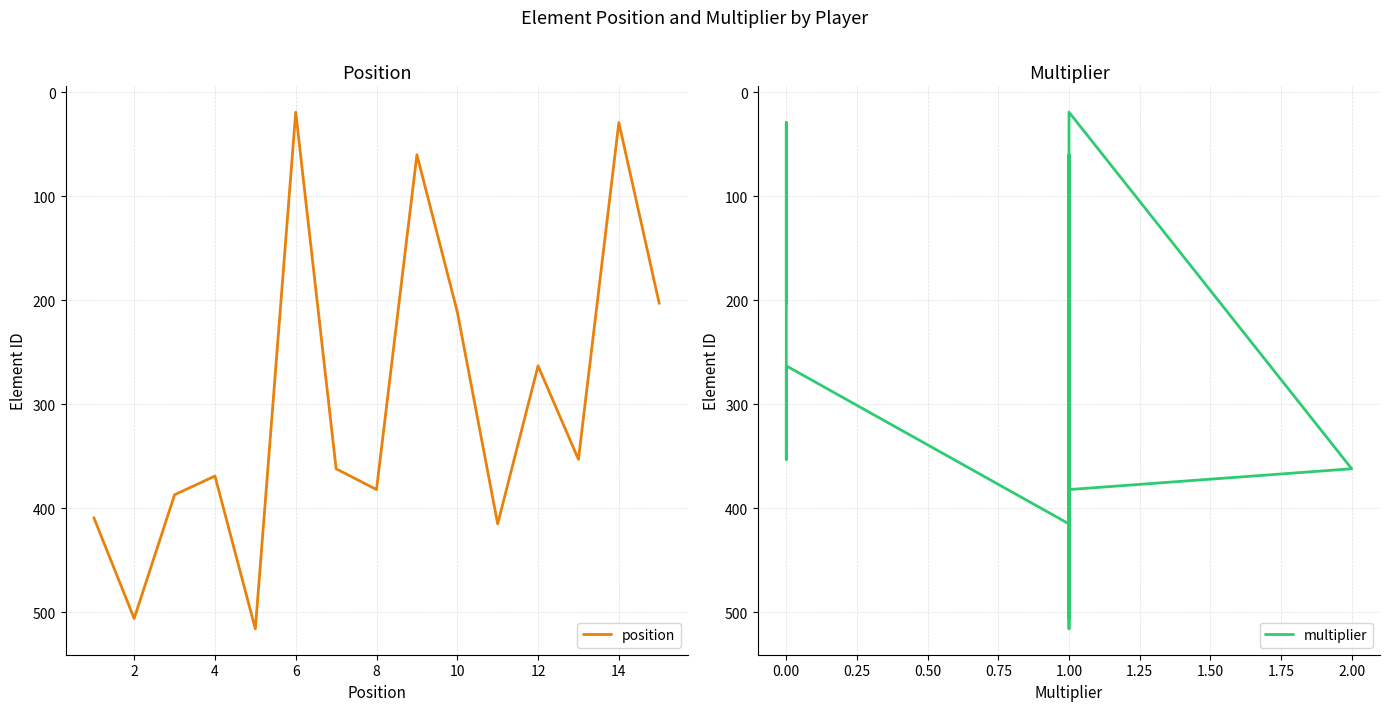

True or false: position and multiplier cross at least once.

False